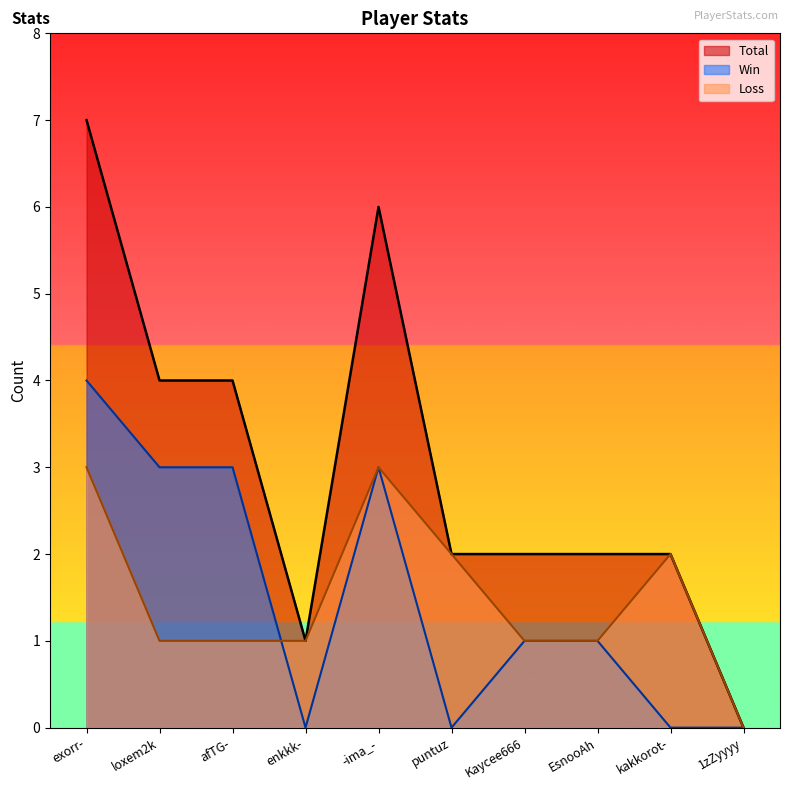

Is it true that Win equals 6 at exorr-?

False